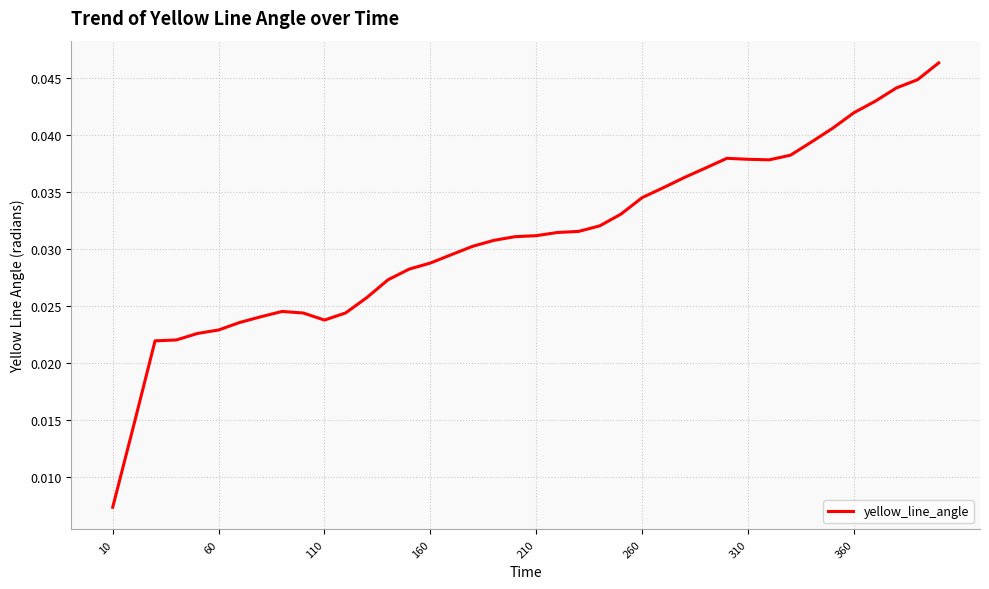

How many lines are shown in the chart?

1